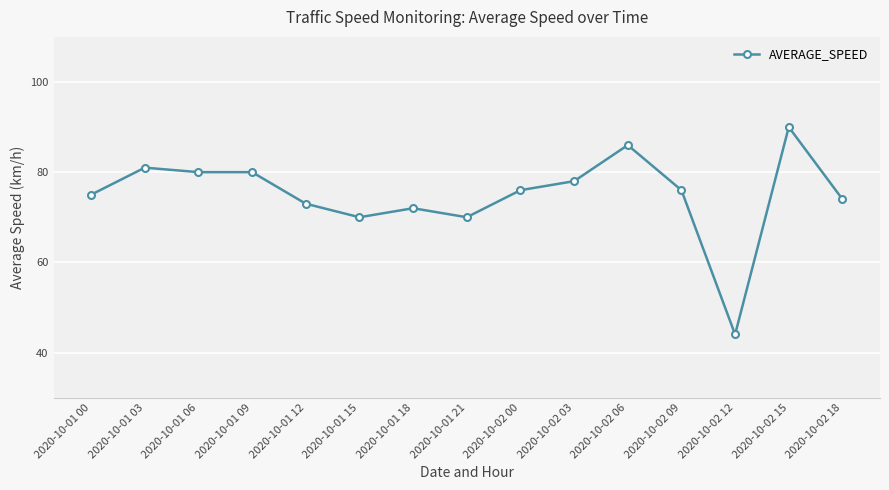

True or false: the data shows 51 at 2020-10-01 00.

False